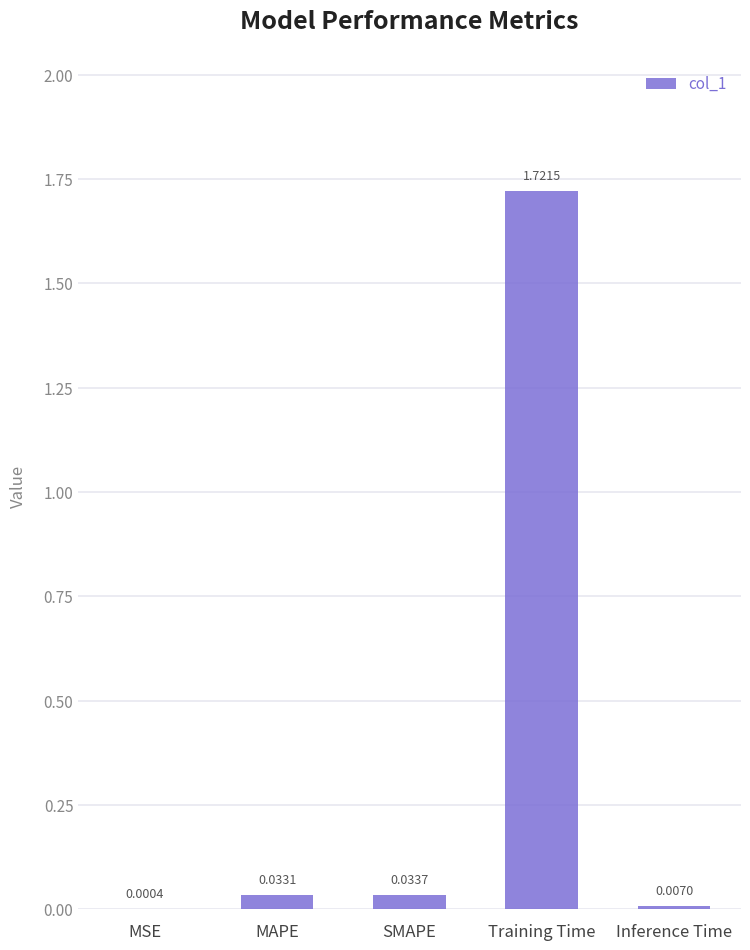

Which category has the highest value across all series?

Training Time